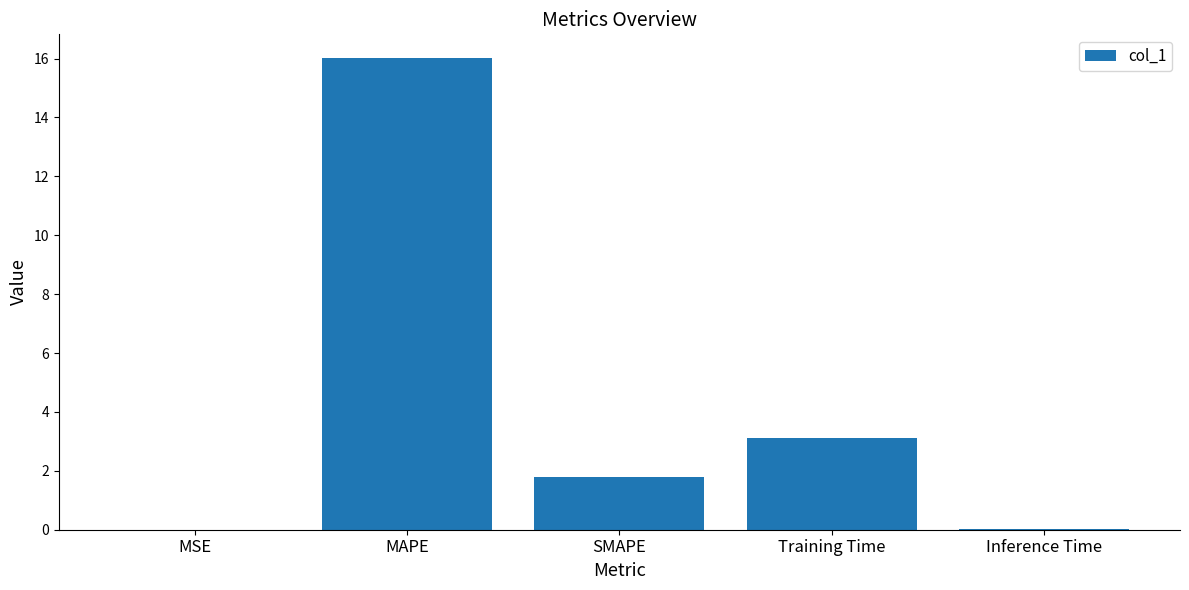

Are the bars horizontal?

No